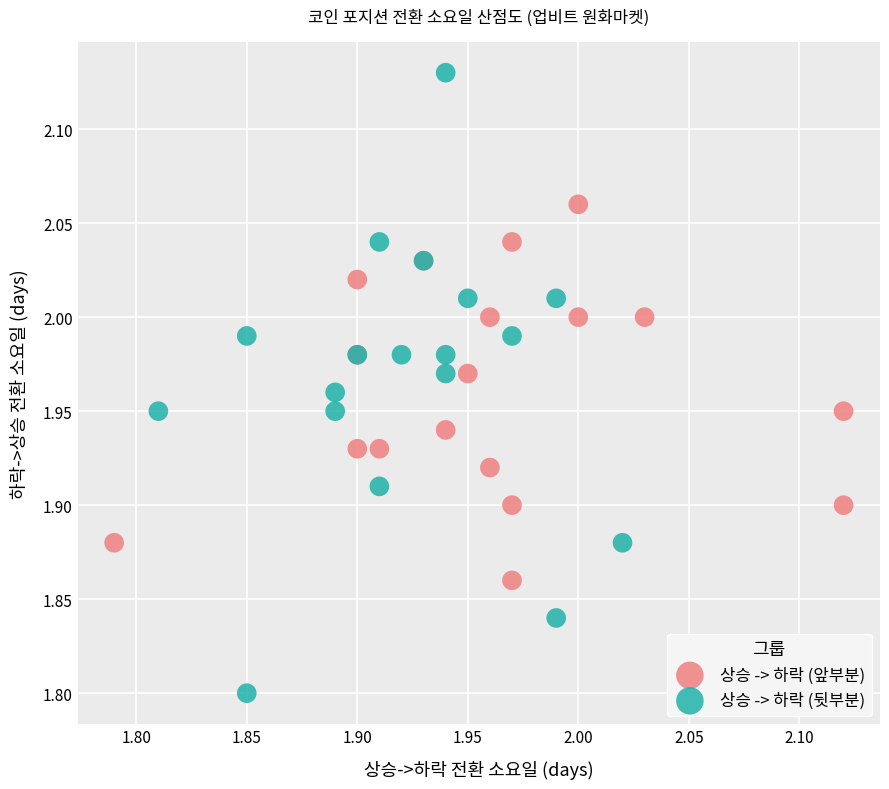

Which series reaches the minimum Y coordinate?

상승 -> 하락 (뒷부분)